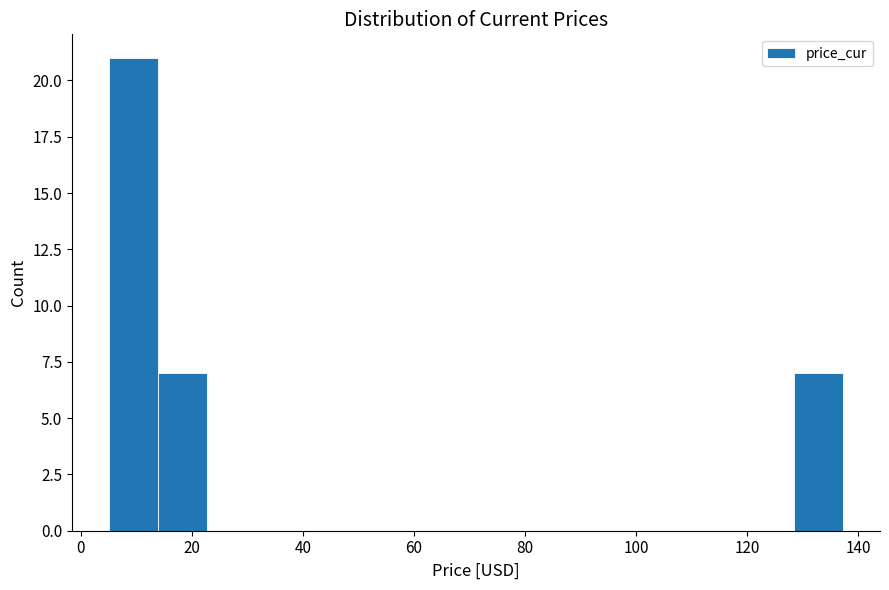

Reading left to right, list every bar in this chart as the range it spans on the x-axis followed by its height. Neither the bar edges nor the heights are printed on the chart, so give them approximately, as read against the axes.

6 to 14: 21
14 to 22: 7
22 to 32: 0
32 to 40: 0
40 to 50: 0
50 to 58: 0
58 to 66: 0
66 to 76: 0
76 to 84: 0
84 to 94: 0
94 to 102: 0
102 to 110: 0
110 to 120: 0
120 to 128: 0
128 to 138: 7